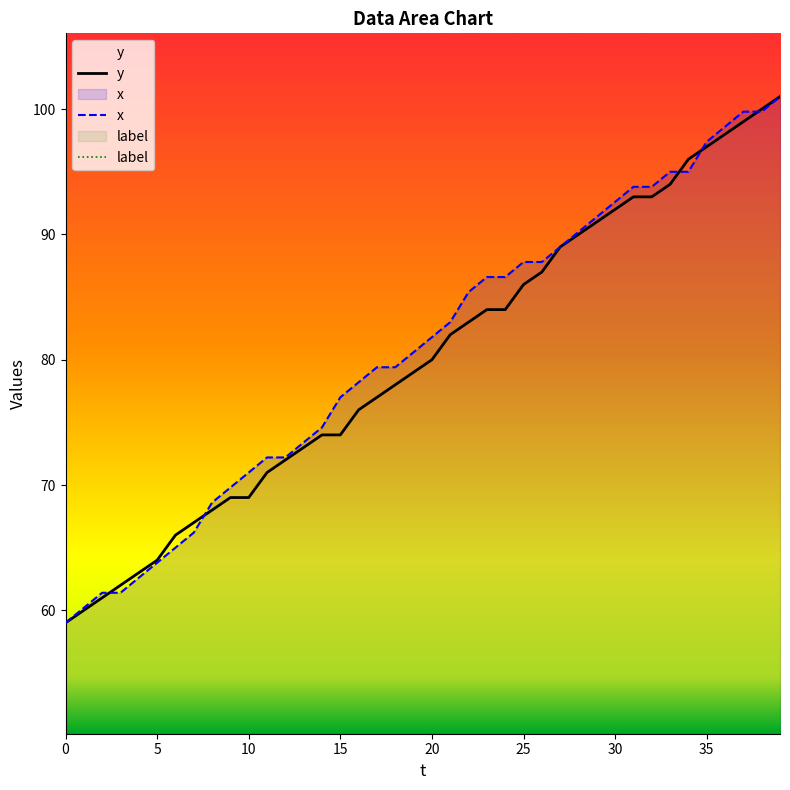

At which label does y first exceed 80?

21